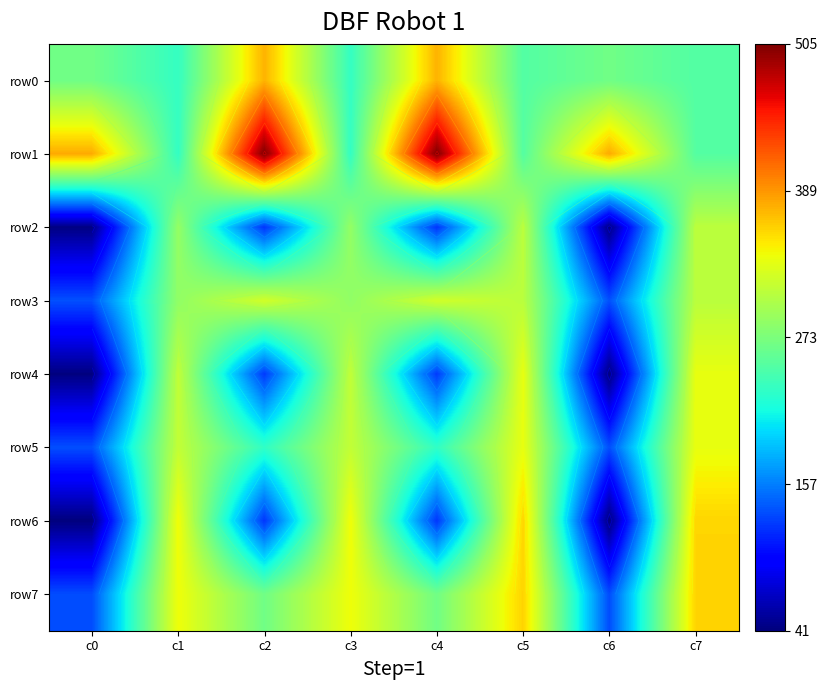

True or false: row1 has a value of 699 at c4.

False